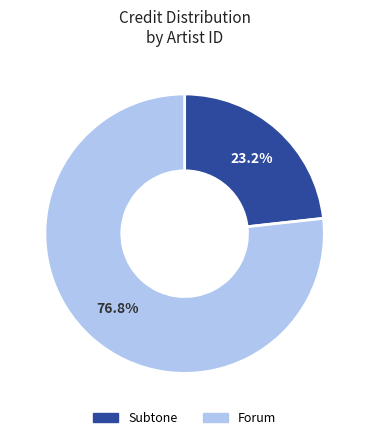

How many slices are in this pie chart?

2